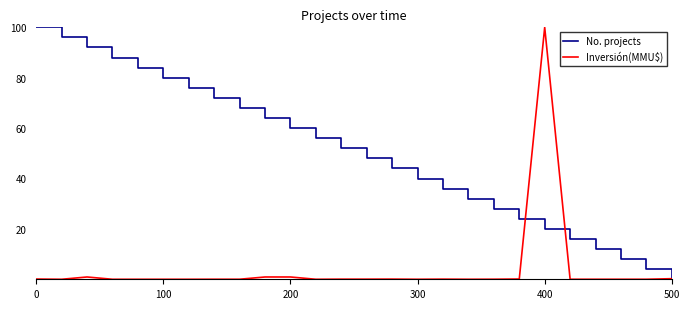

Which series has the largest total across all categories?

No. projects